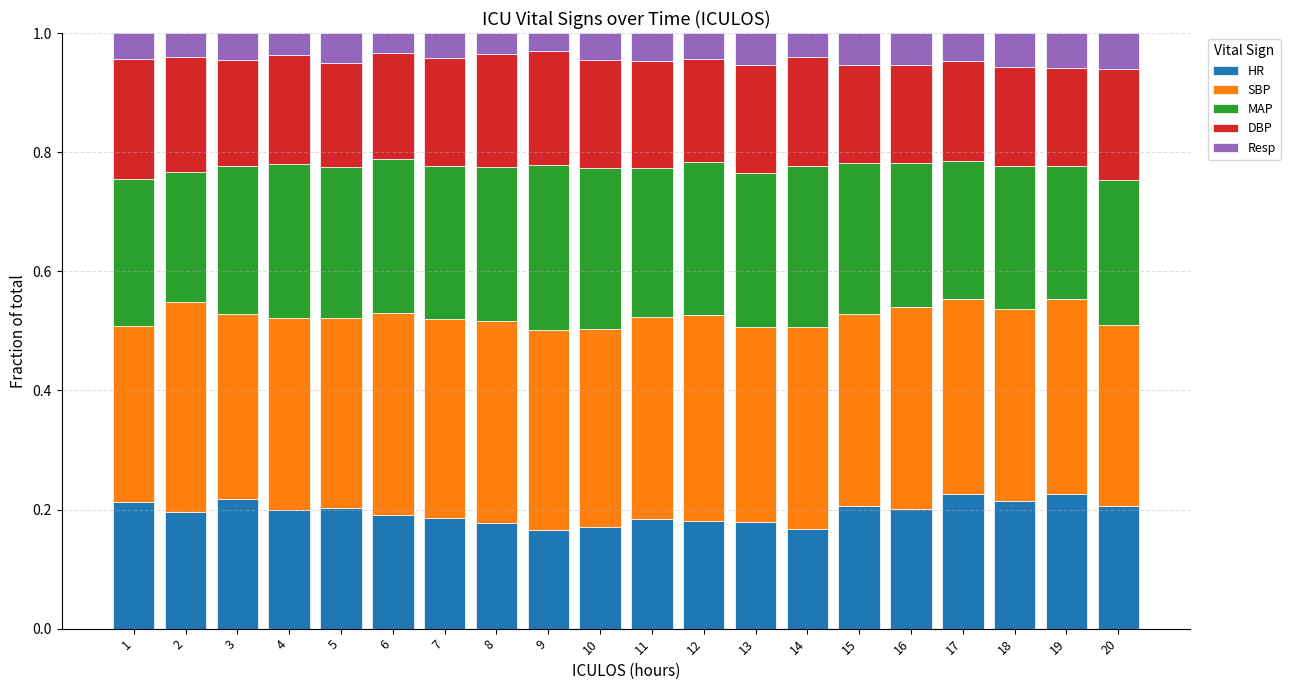

Count the HR values in the range 0 to 1.

20